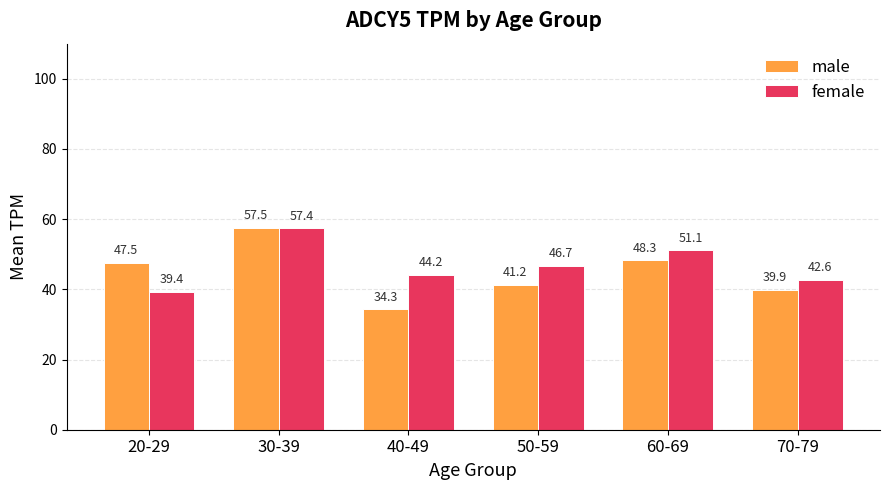

What is the label of the 5th bar from the left?

60-69